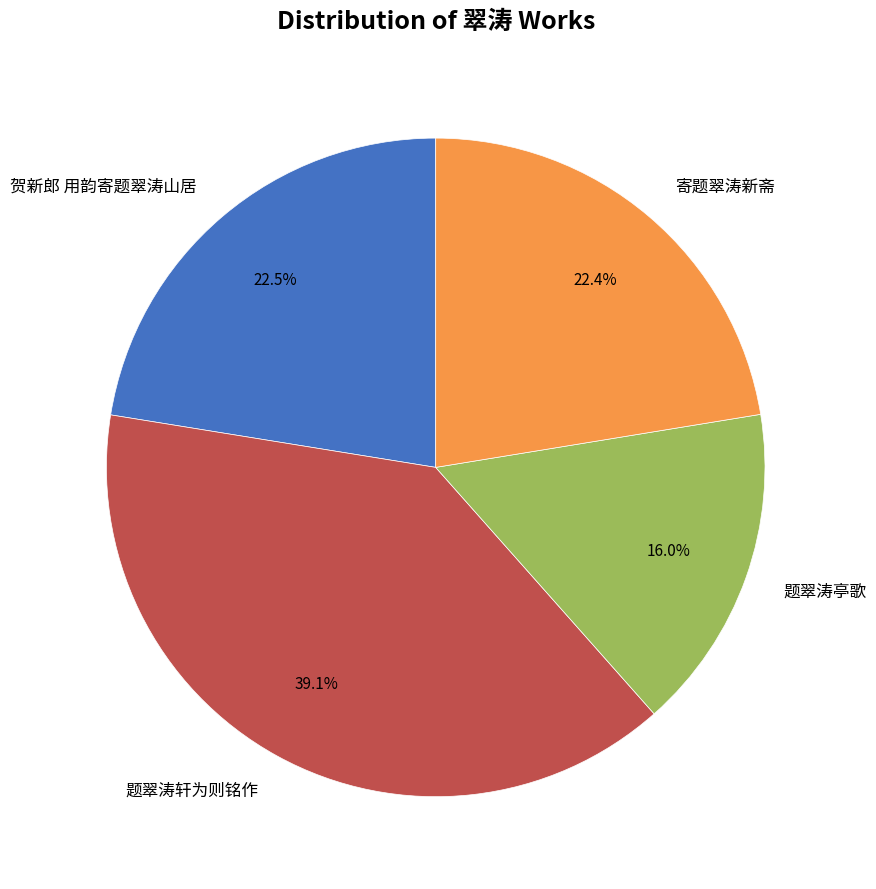

Does 题翠涛轩为则铭作 account for over 50% of the chart?

No